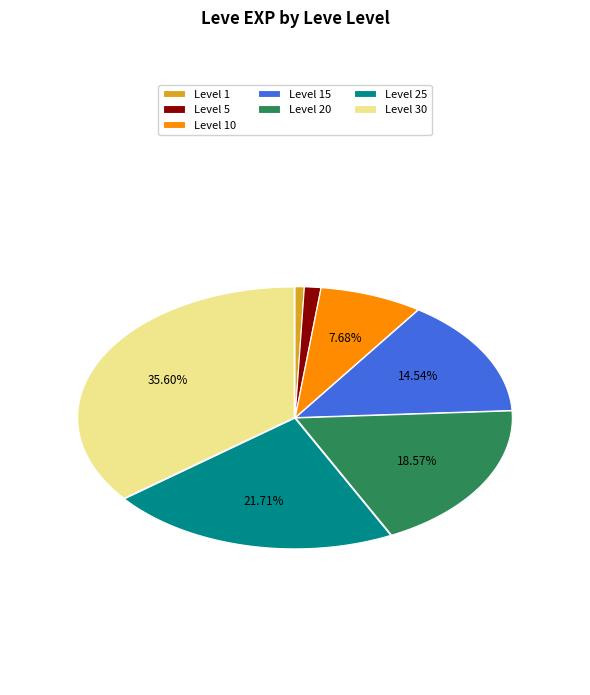

How much of the chart is everything except 10?

92.3%